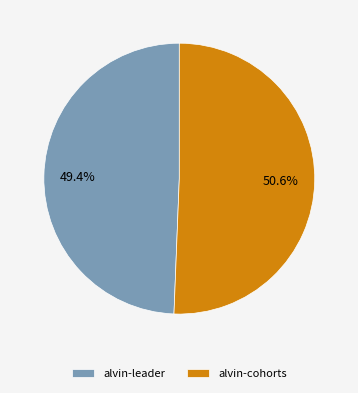

To the nearest percent, what is the combined percentage of alvin-cohorts and alvin-leader?

100%